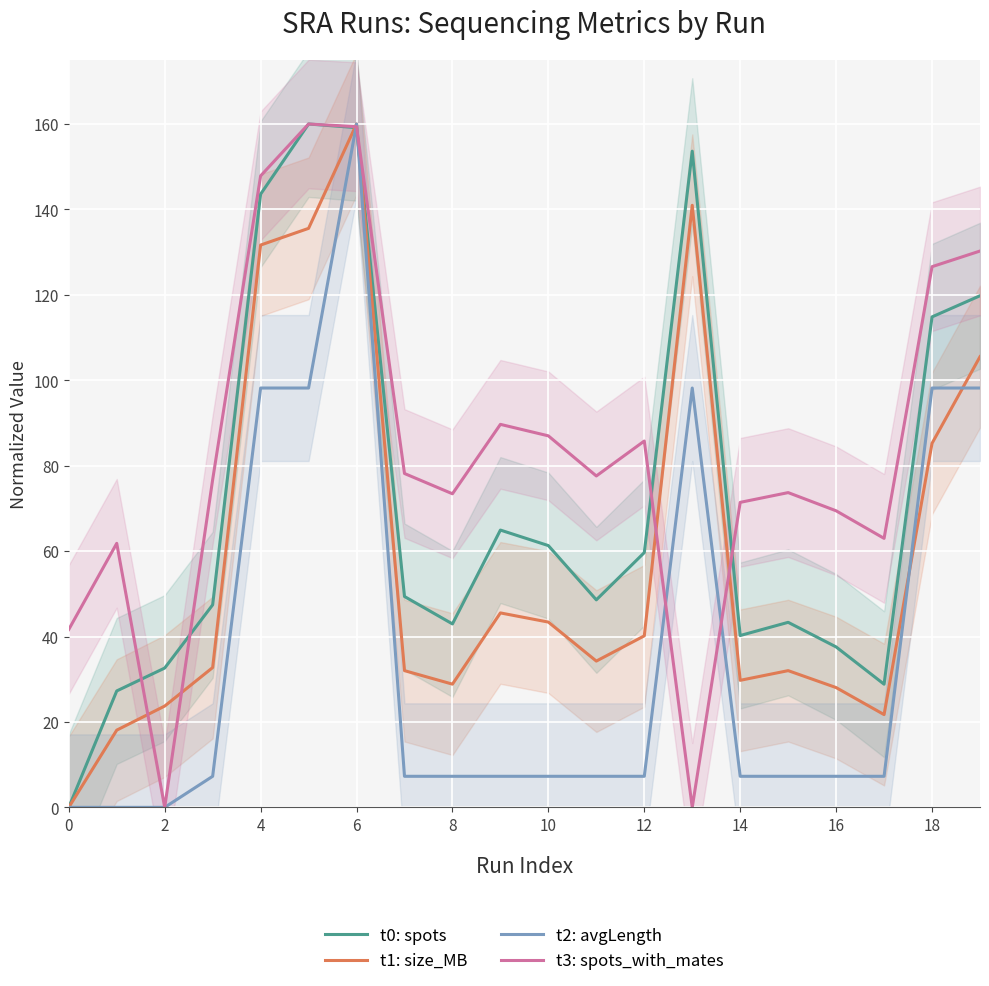

Is the value of t1: size_MB at 0 greater than the value of t0: spots at 12?

No